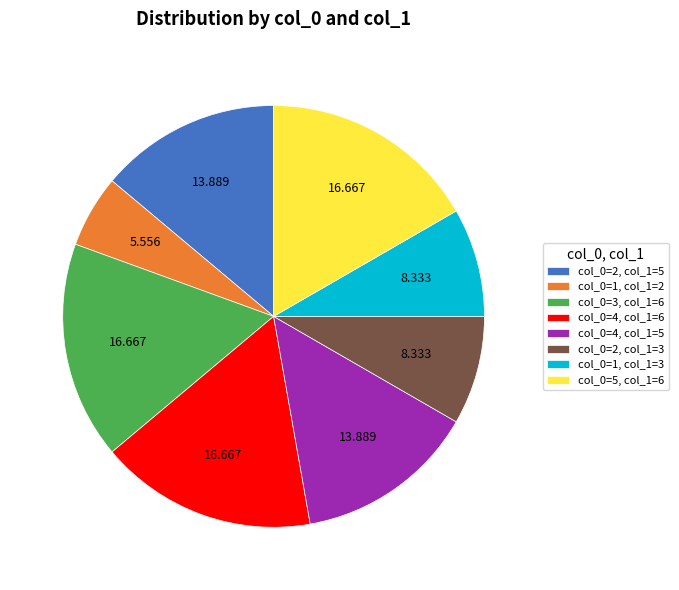

Combined, do col_0=1, col_1=3 and col_0=2, col_1=3 account for over 50%?

No